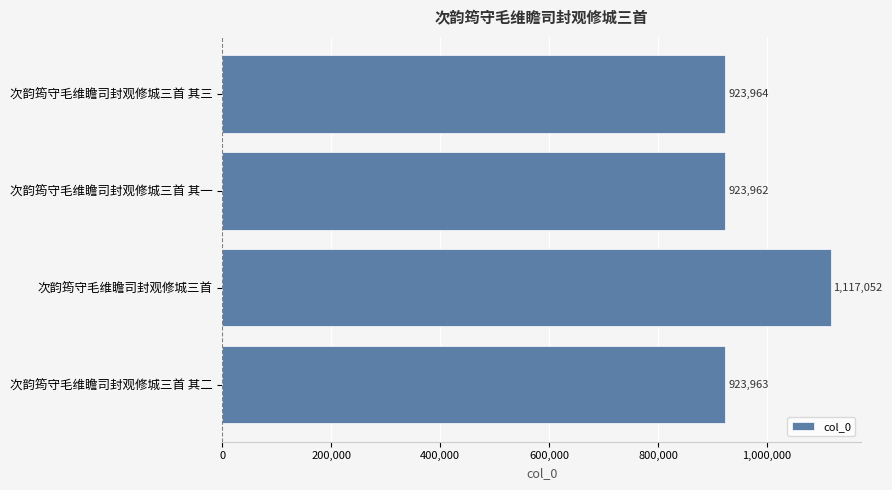

What is the ratio of the value at 次韵筠守毛维瞻司封观修城三首 其三 to the value at 次韵筠守毛维瞻司封观修城三首?

0.8